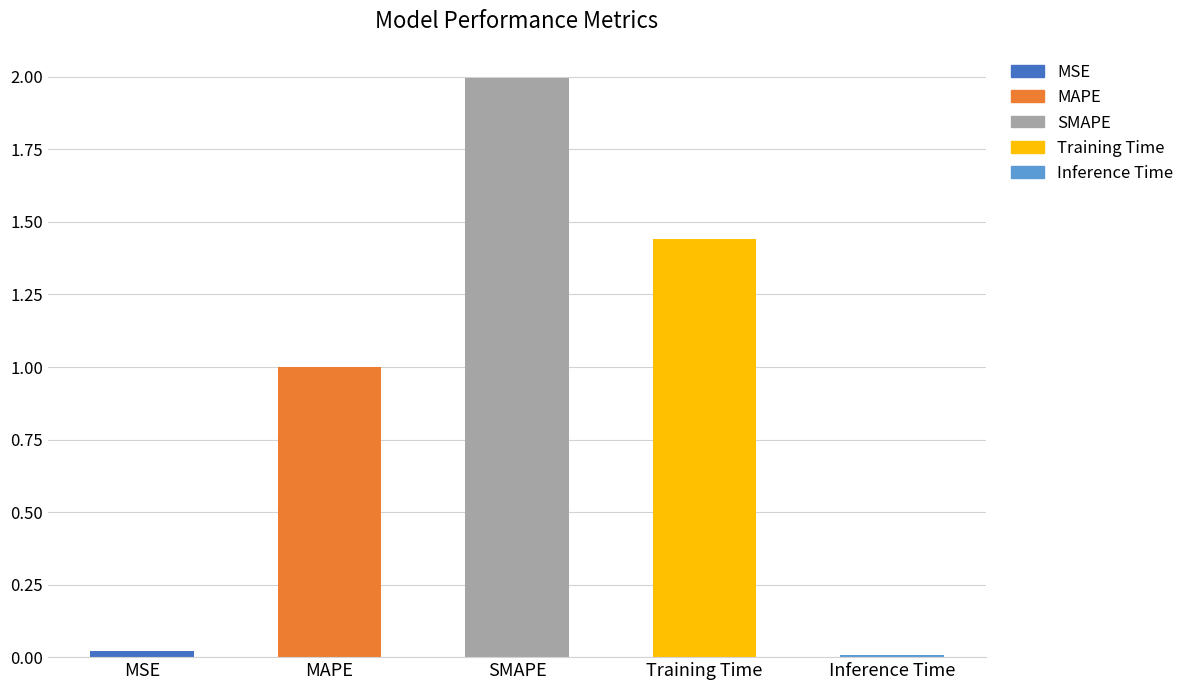

What is the difference between the maximum and second lowest values?

2.0